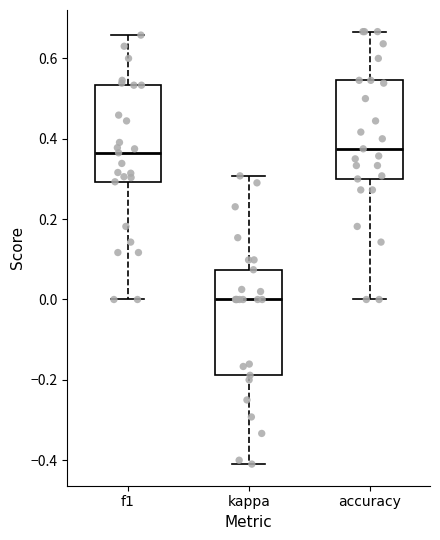

Where does the upper whisker of the box for kappa end on the y-axis? The values are not printed on the chart, so give them approximately, as read against the axis.

0.30